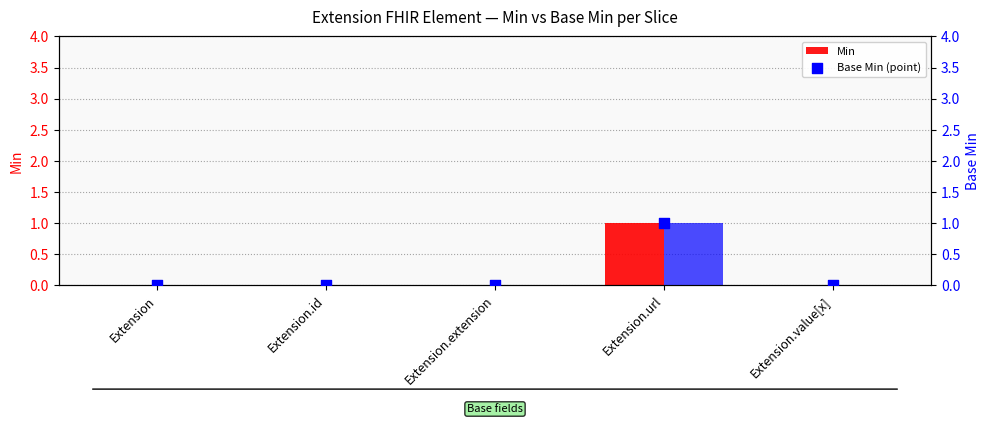

Which series contains the lowest Y value?

Min